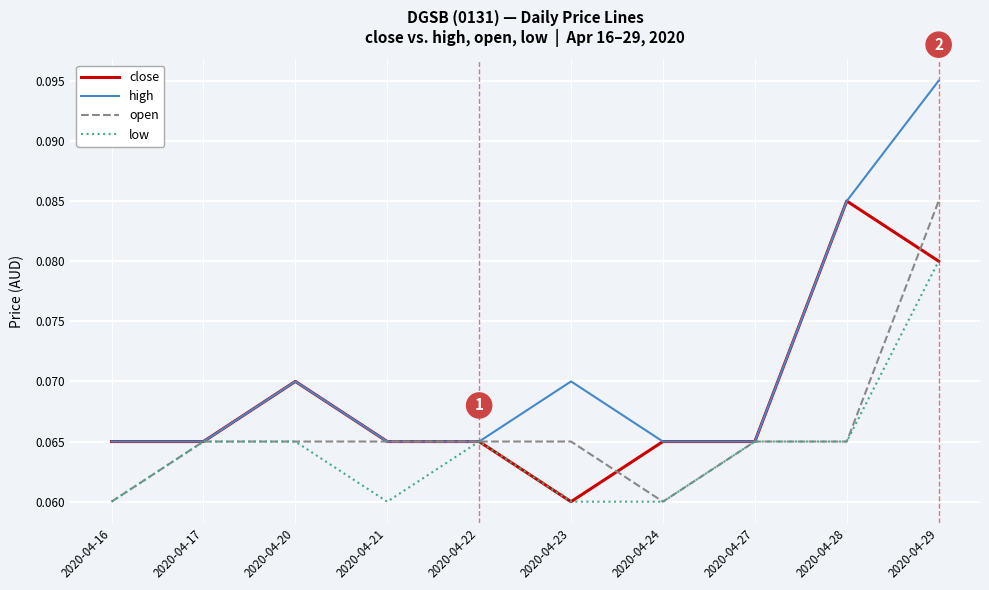

Which series has the largest total across all categories?

high